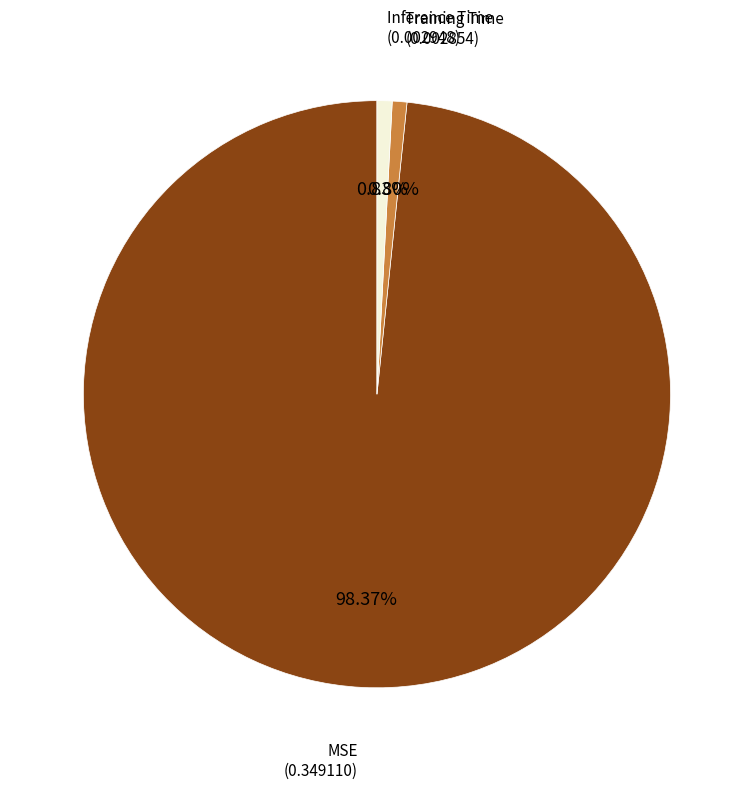

To the nearest percent, what is the difference between the largest and smallest slice percentages?

98%